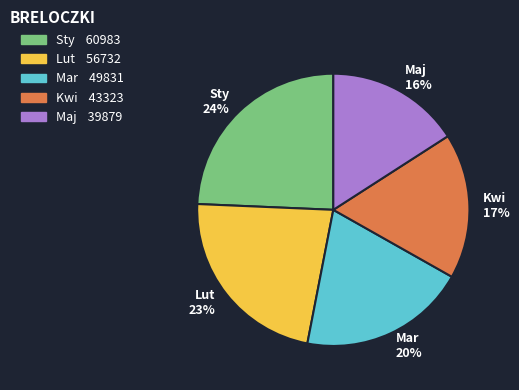

What is the smallest slice in the pie chart?

Maj